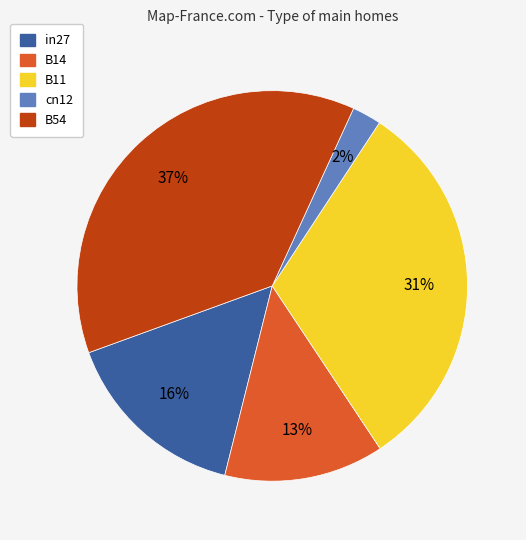

Is there any slice that represents more than half of the pie?

No